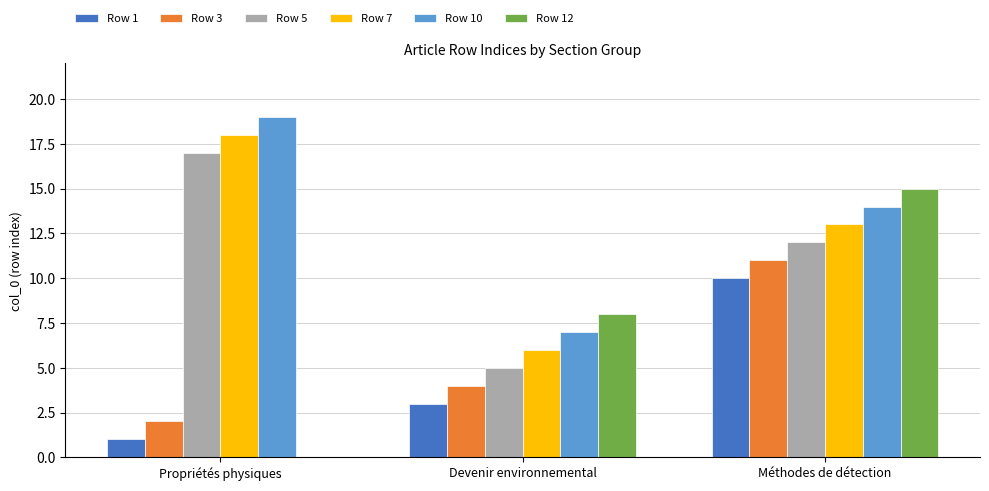

At which label does Row 12 reach its peak?

Méthodes de détection